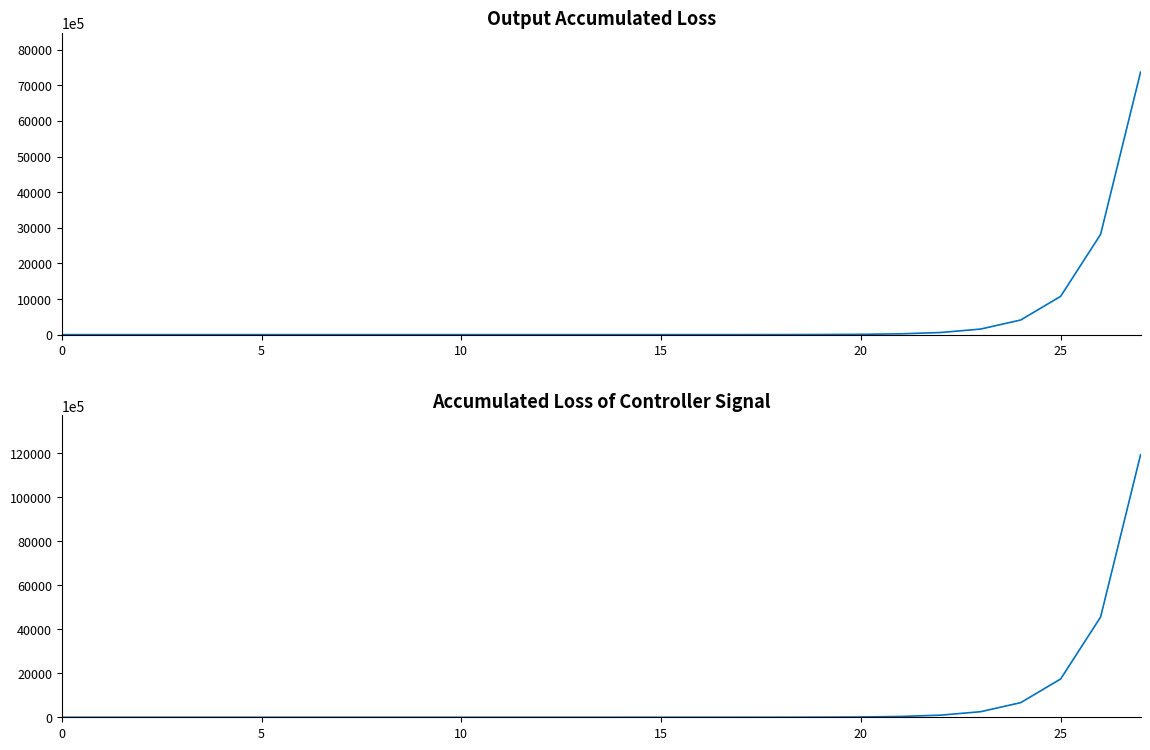

What is the sum of the Row 1 values at 0 and 23?

156856549